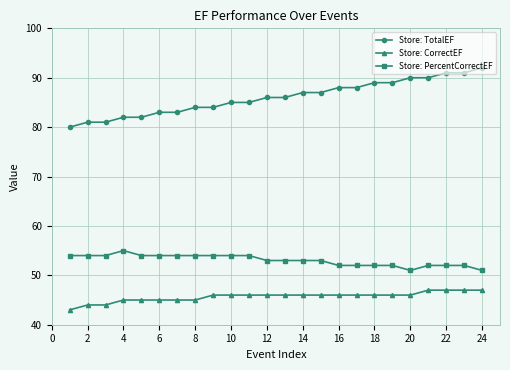

Which series has the largest range (max minus min)?

Store: TotalEF